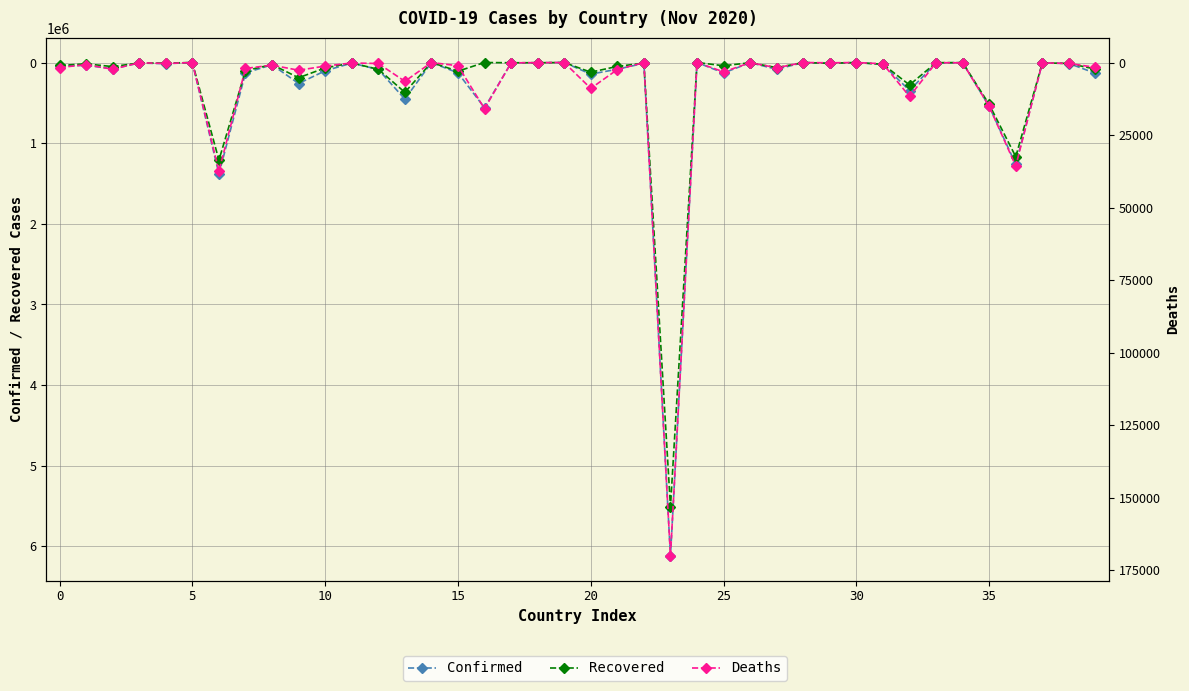

True or false: Confirmed and Deaths intersect in this chart.

False